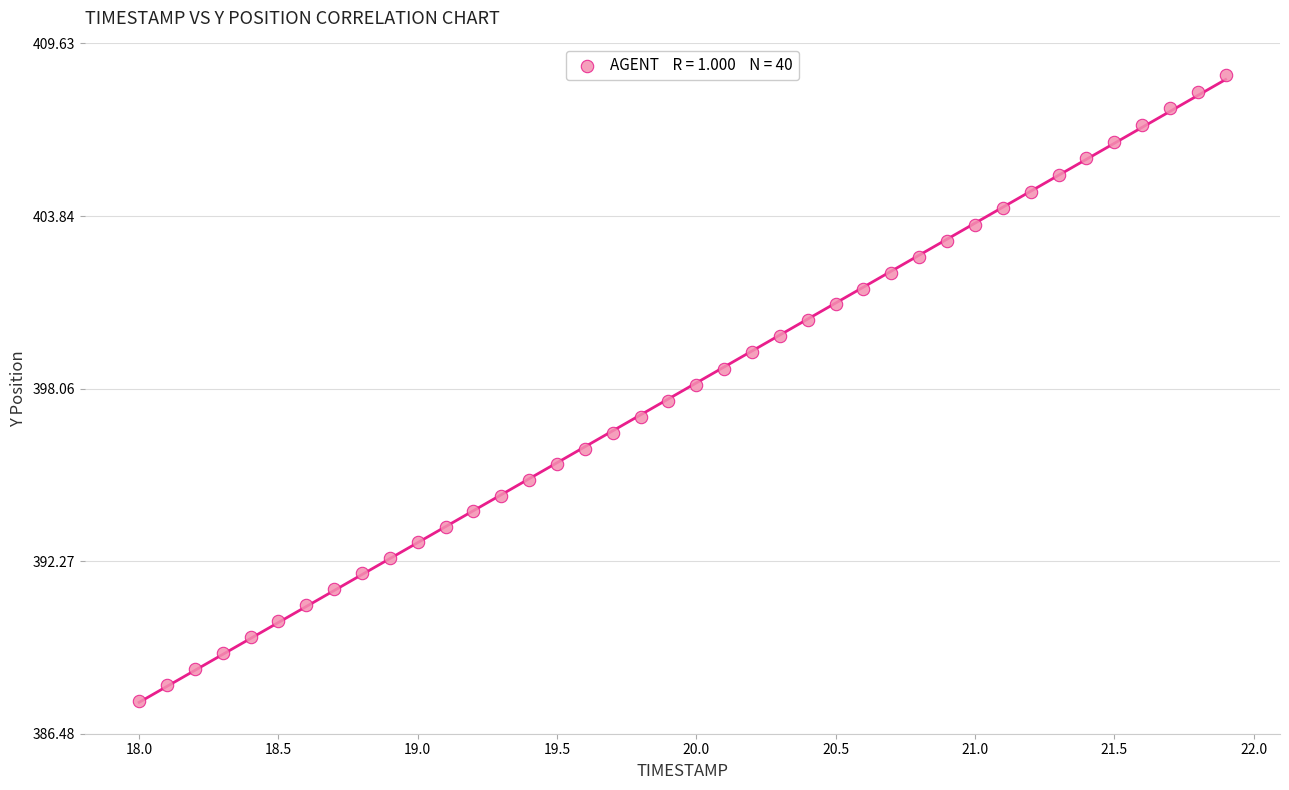

What is the range of Y values (max minus min)?

21.0